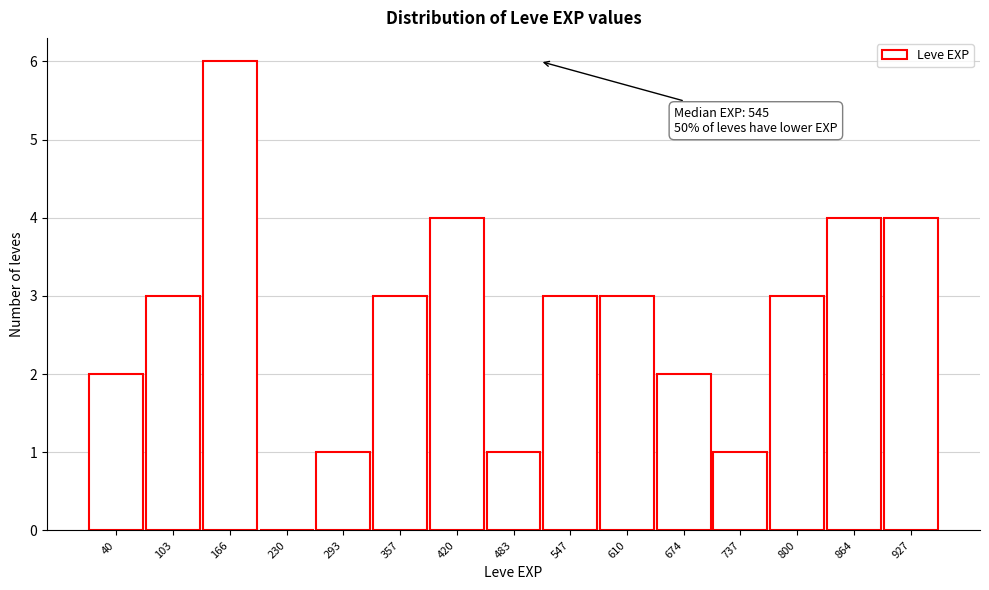

Reading right to left, transcribe all the data shown in this chart.

927=4	864=4	800=3	737=1	674=2	610=3	547=3	483=1	420=4	357=3	293=1	230=0	166=6	103=3	40=2